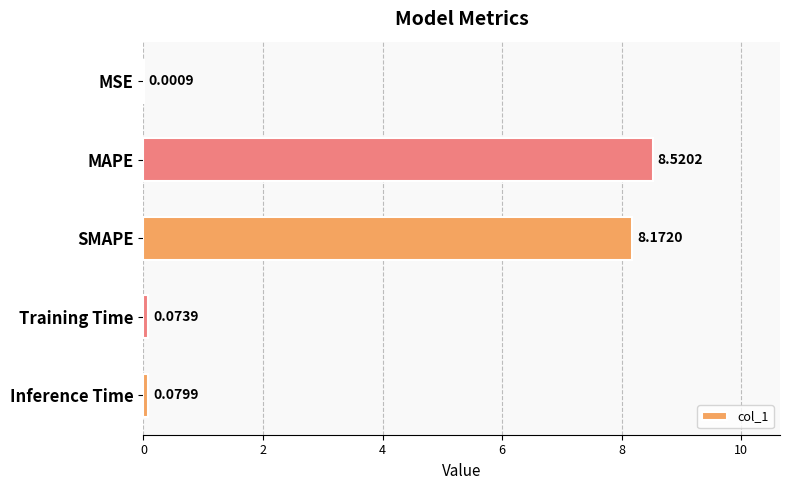

Which label corresponds to the largest value in the chart?

MAPE